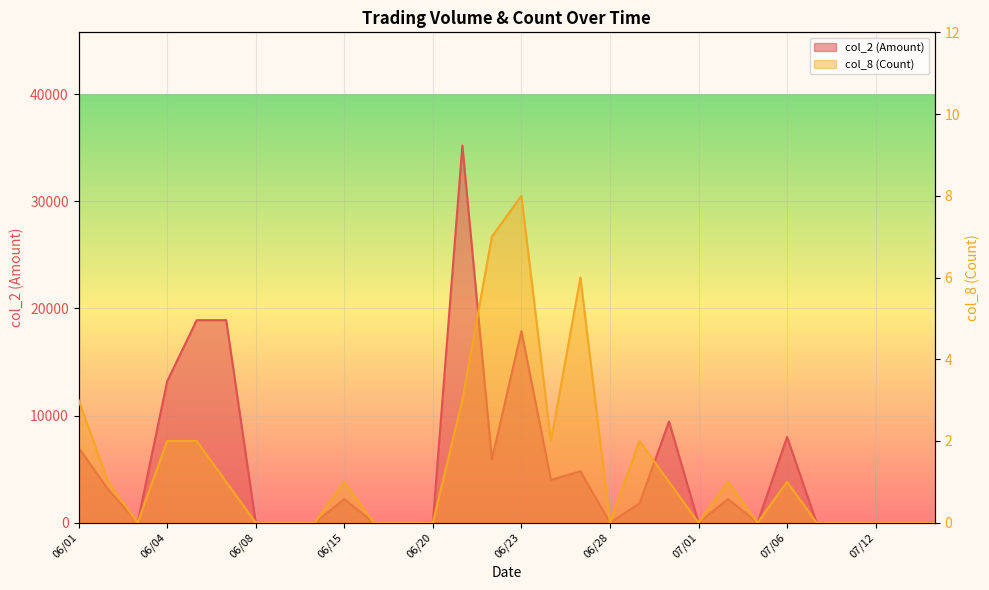

Rank the series by their maximum value, from lowest to highest.

col_8 (Count), col_2 (Amount)